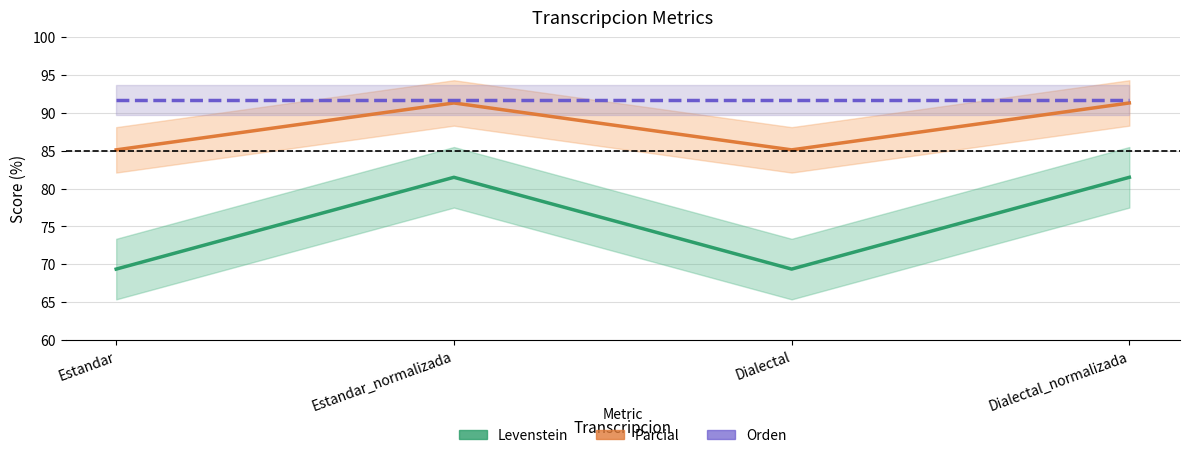

What is the value of the Parcial point at the 2nd from the left?

91.3